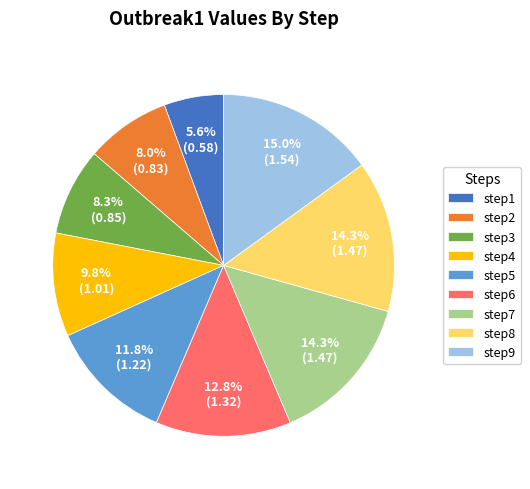

How many segments does this pie chart have?

9